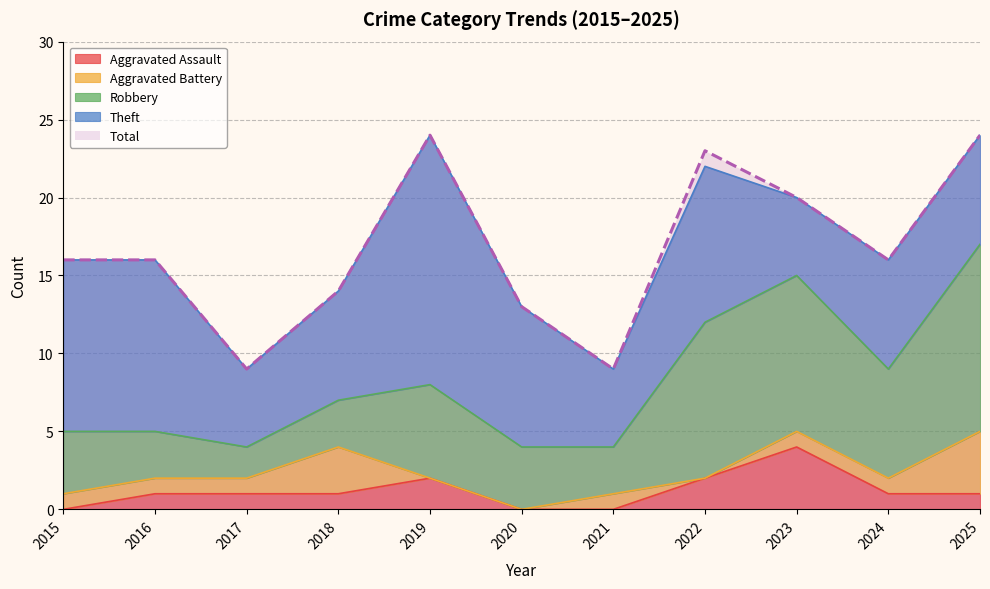

Reading left to right, transcribe all the data shown in this chart.

Aggravated Assault: 0	1	1	1	2	0	0	2	4	1	1
Aggravated Battery: 1	1	1	3	0	0	1	0	1	1	4
Robbery: 4	3	2	3	6	4	3	10	10	7	12
Theft: 11	11	5	7	16	9	5	10	5	7	7
Total: 16	16	9	14	24	13	9	23	20	16	24